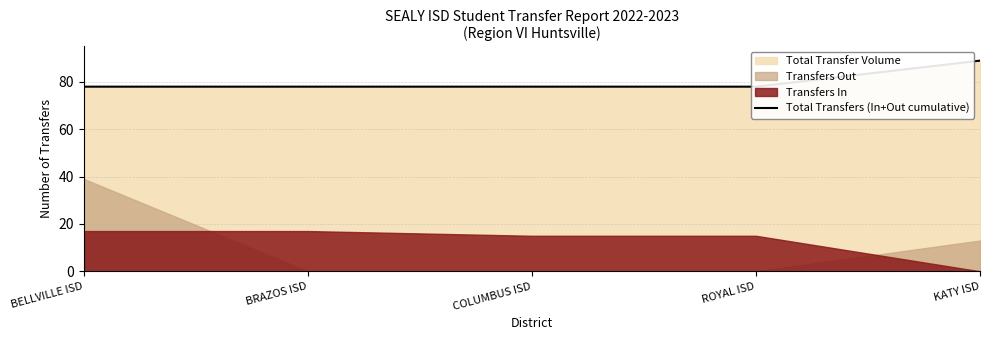

What is the sum of all values?

401